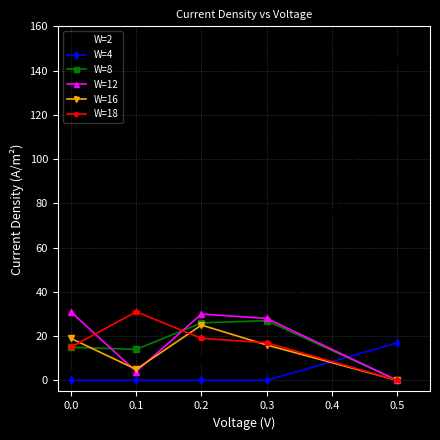

The value of W=12 at 0.1 is 4. True or false?

True